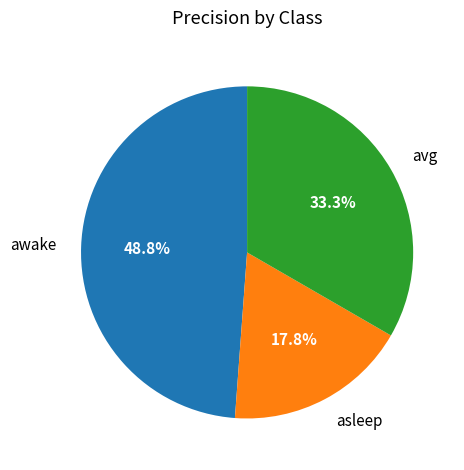

Between awake and asleep, which is larger?

awake